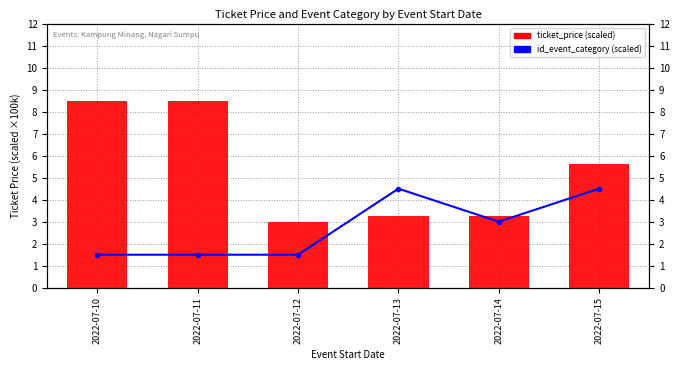

Which series has the widest spread of values?

ticket_price